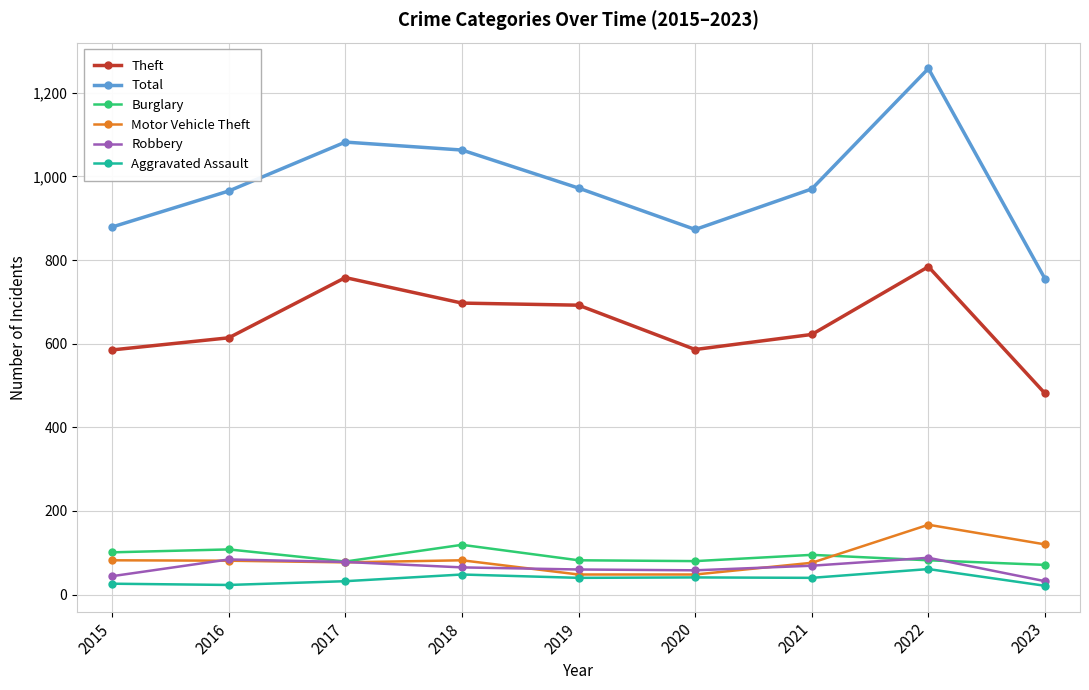

What is the value of the Theft point at the 3rd from the left?

758